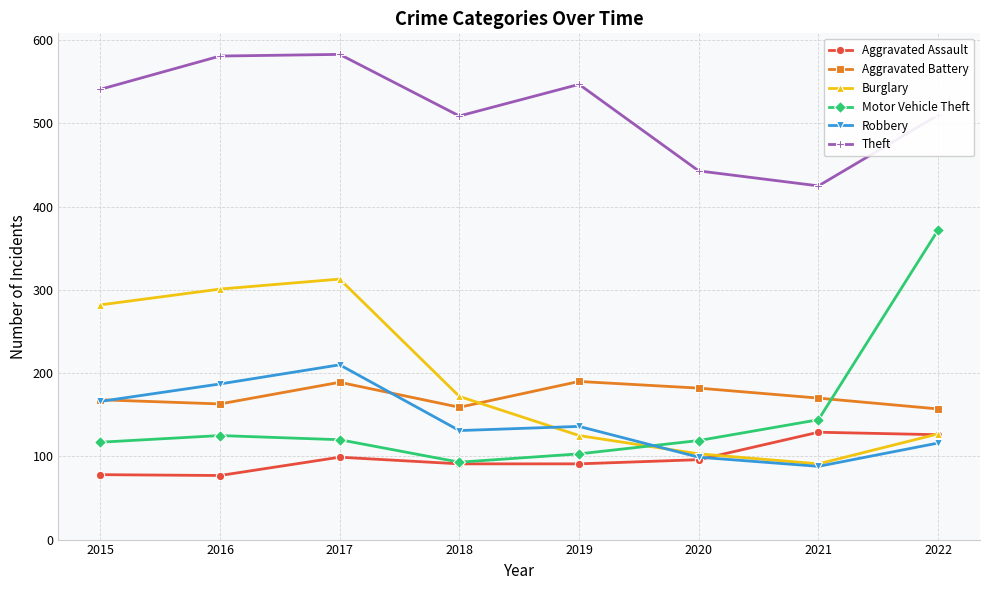

Which series has the widest spread of values?

Motor Vehicle Theft